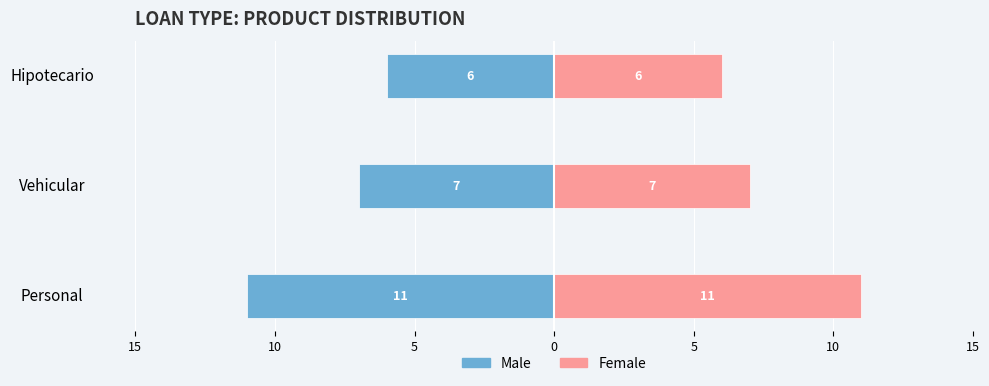

The value of Male at Personal is -18. True or false?

False